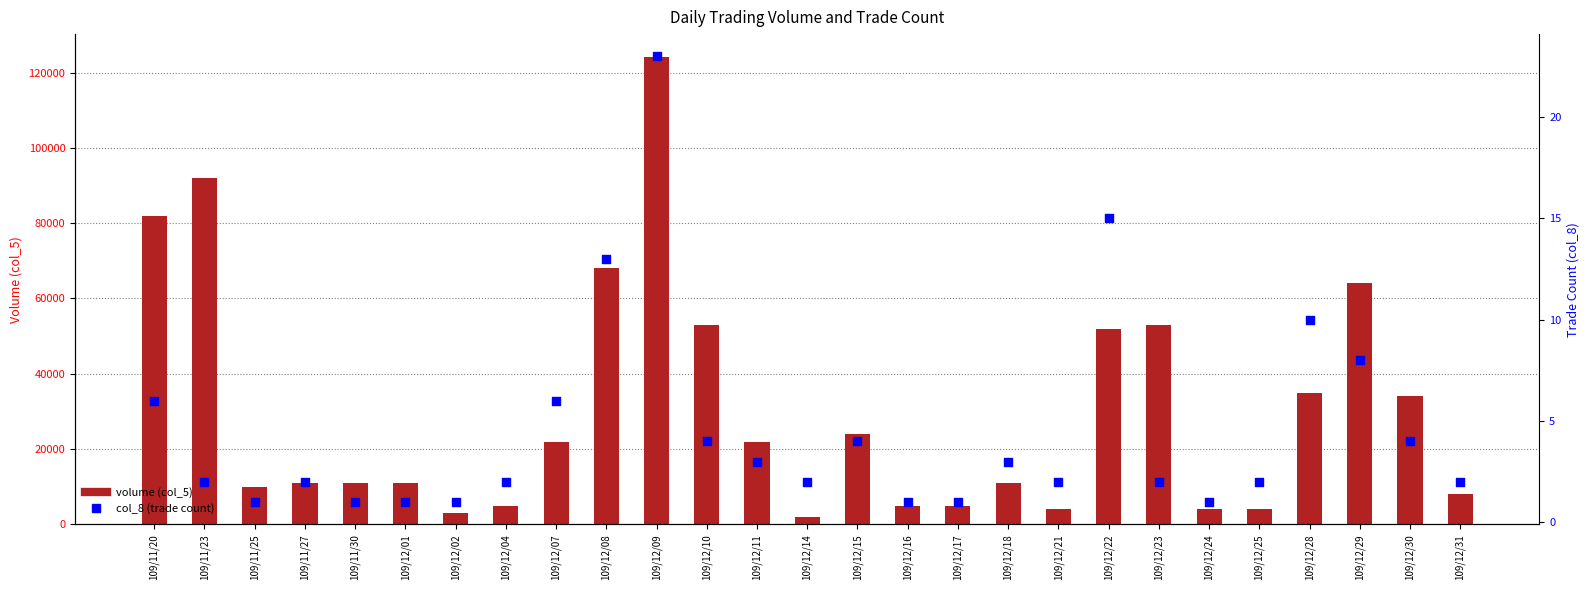

Is the value of col_8 (trade count) at 109/11/30 greater than the value of volume (col_5) at 109/12/24?

No